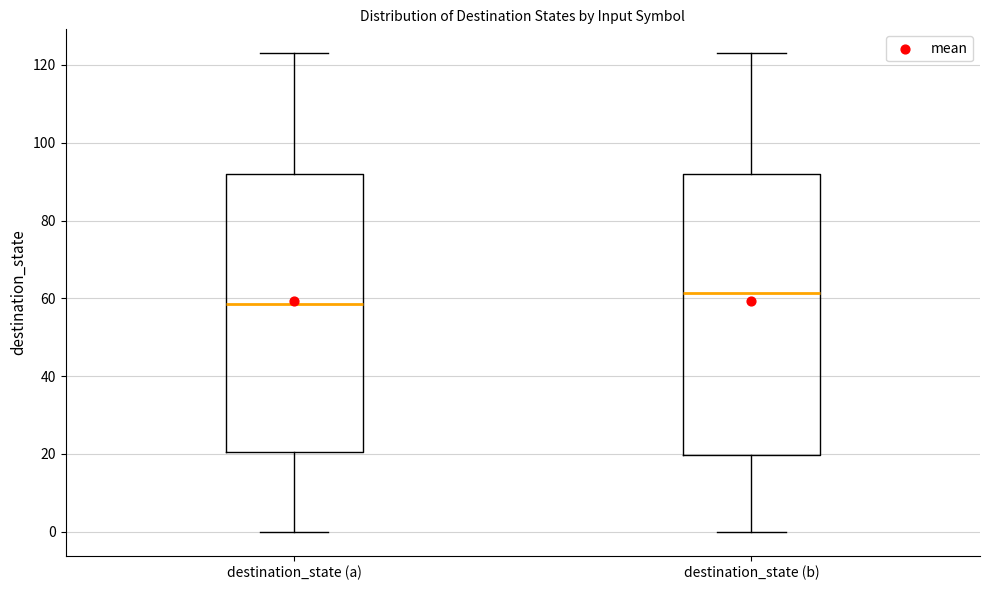

Where is the upper edge of the box for destination_state (a) on the y-axis? The values are not printed on the chart, so give them approximately, as read against the axis.

92